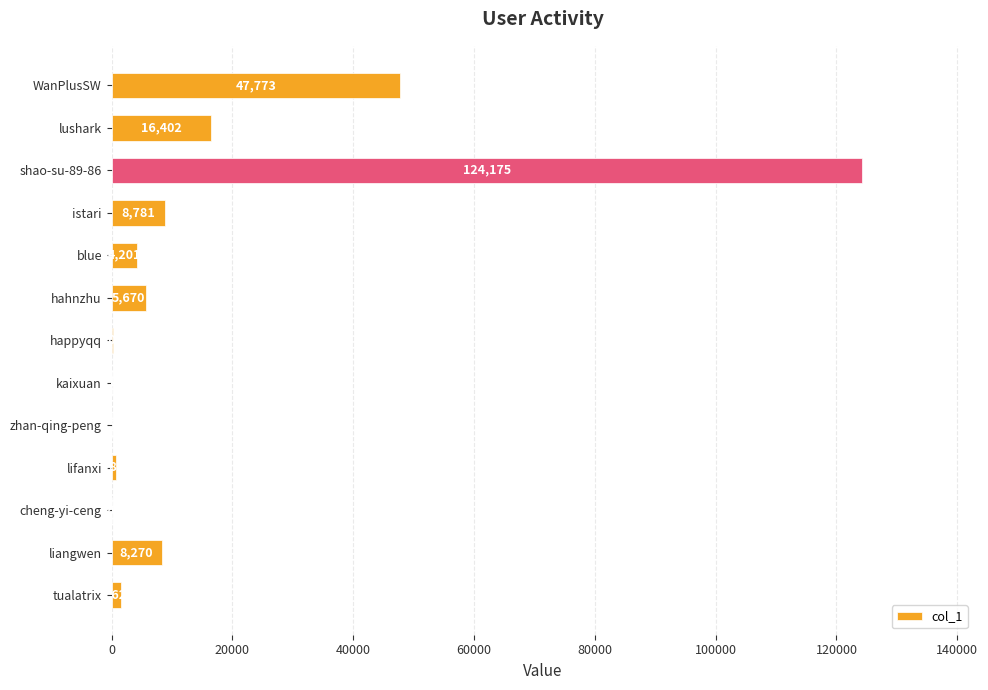

Does the chart contain stacked bars?

No